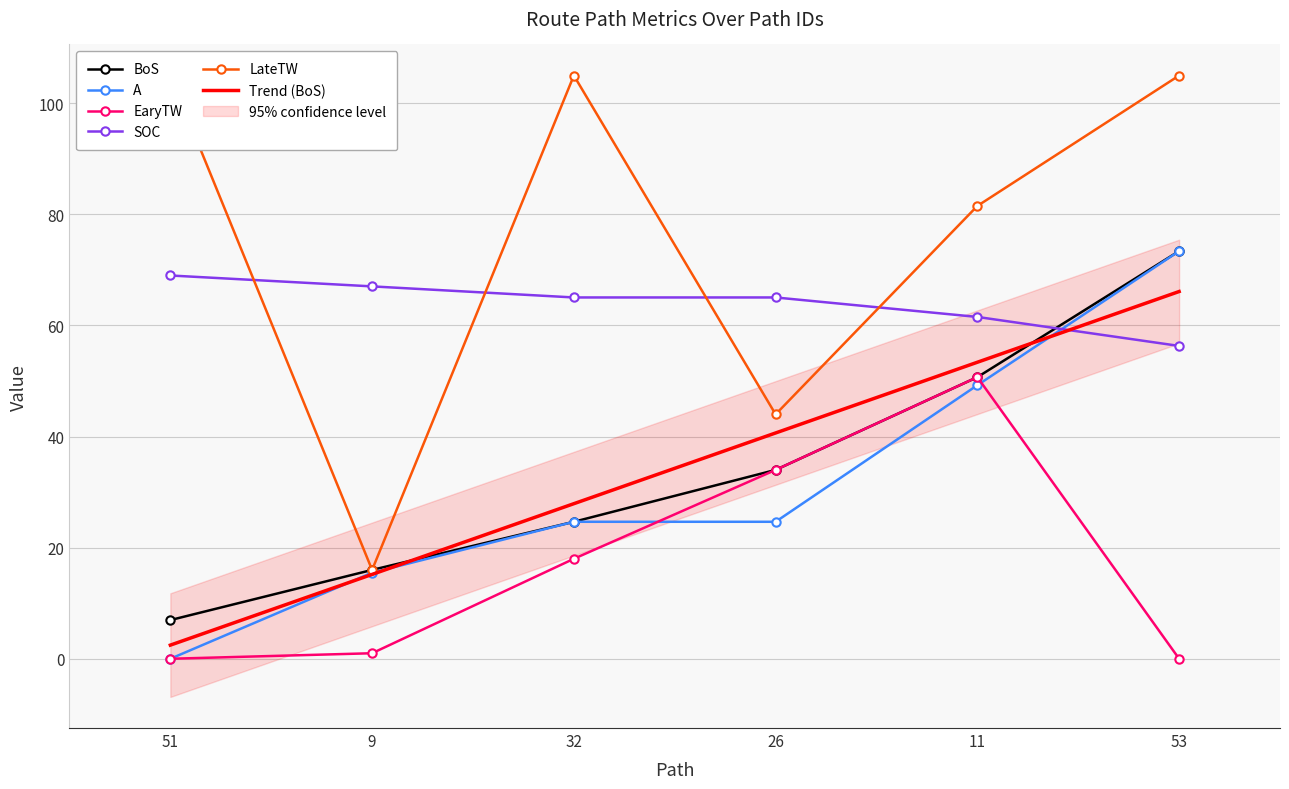

Is it true that LateTW equals 39.9 at 53?

False